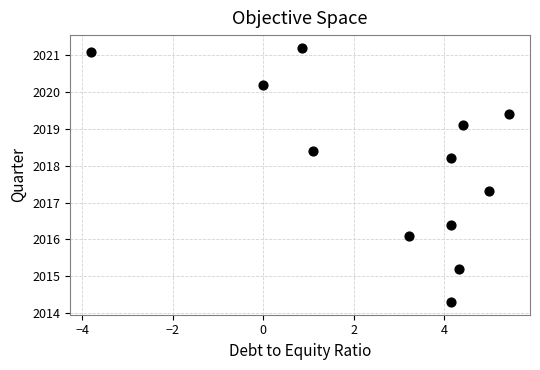

What is the range of Y values (max minus min)?

6.9